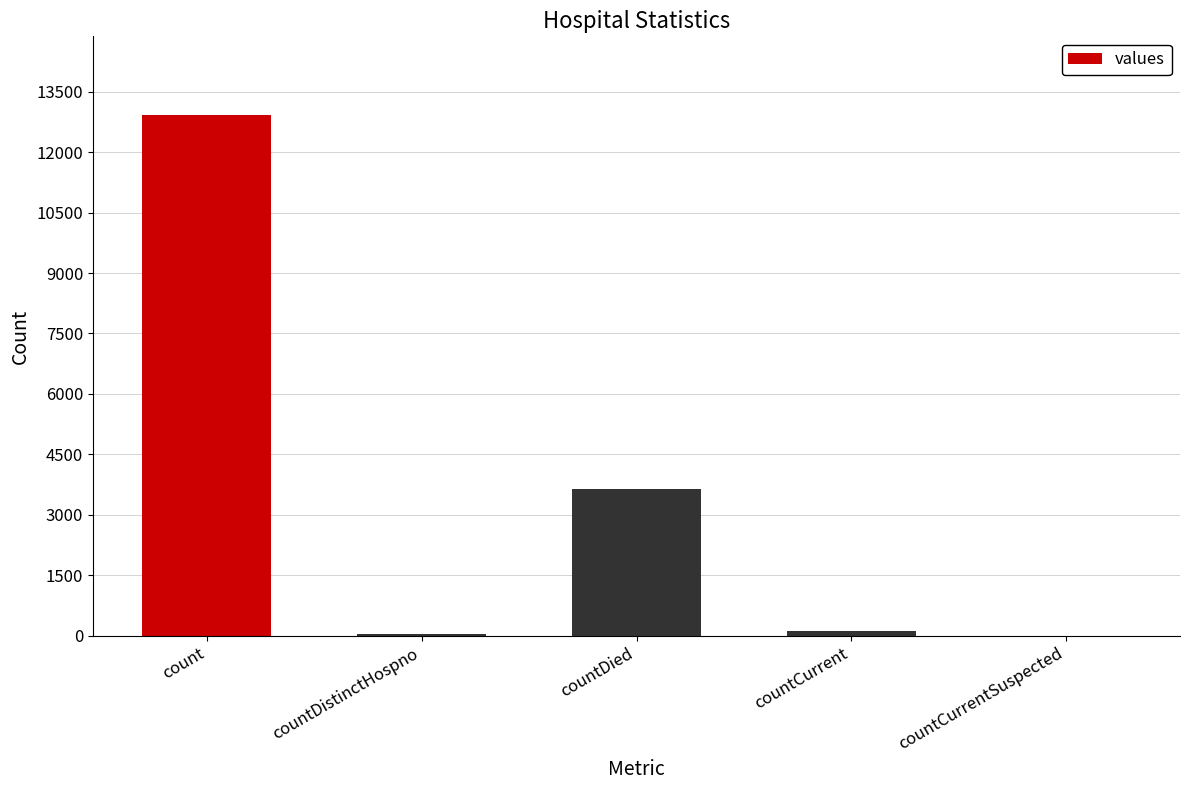

At which label is the value closest to 6466?

countDied